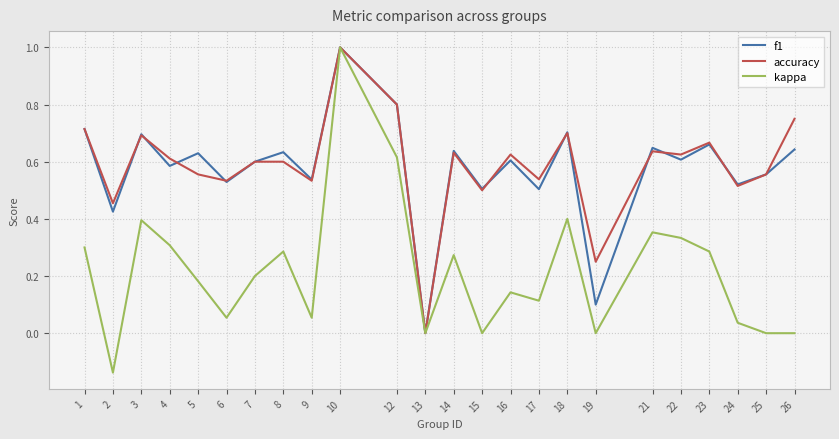

Where is the first local minimum for accuracy?

2